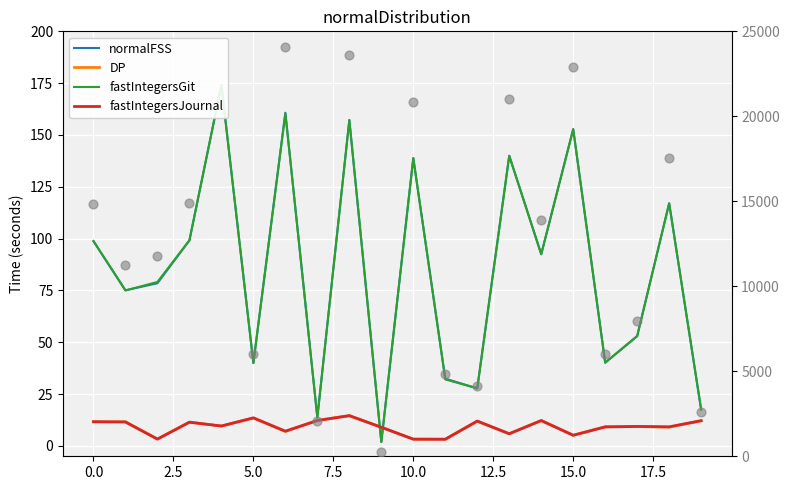

At how many categories does at least one series exceed 86?

10